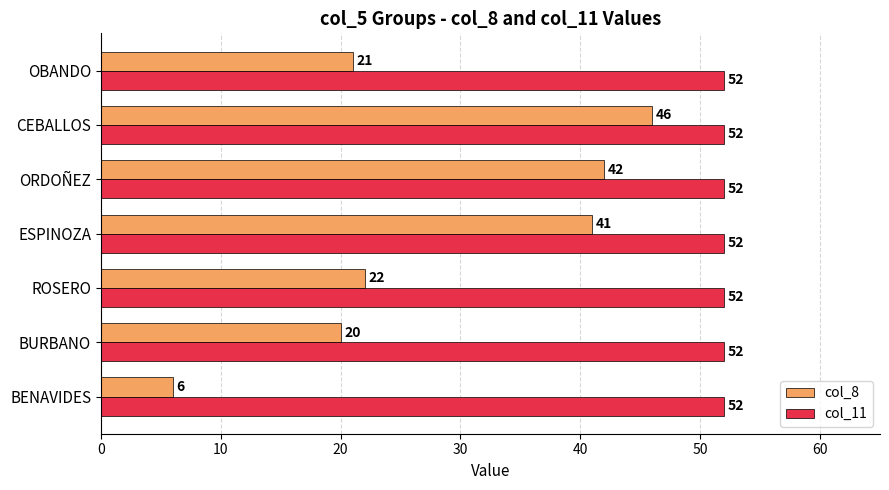

Rank the series by their maximum value, from highest to lowest.

col_11, col_8